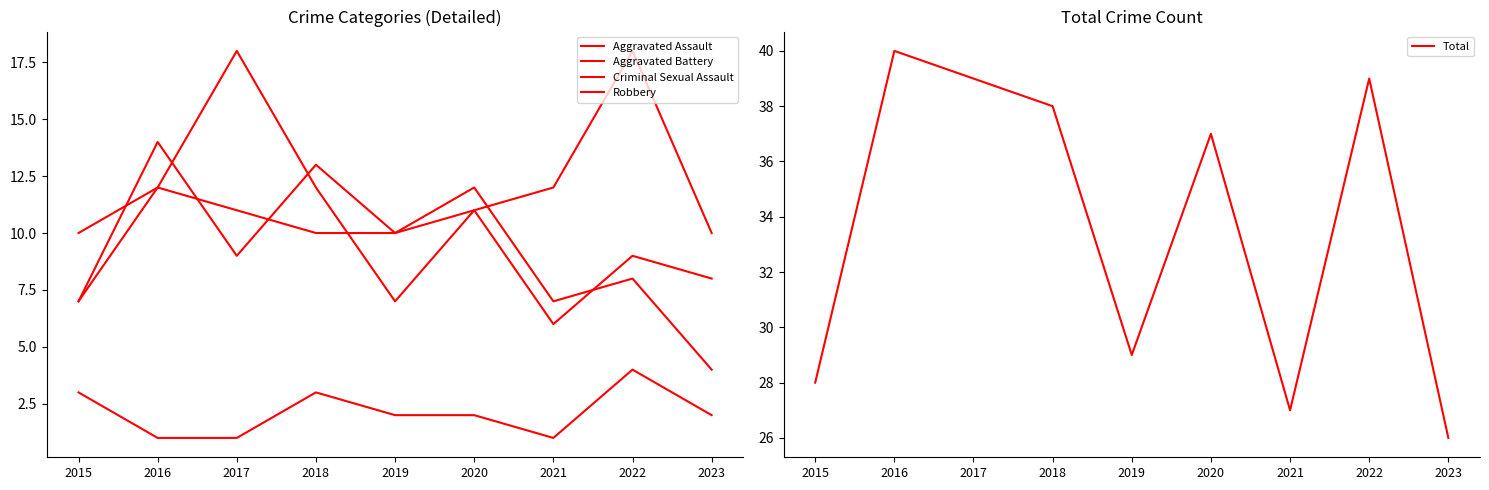

List the labels in order of Total value, smallest first.

2023, 2021, 2015, 2019, 2020, 2018, 2017, 2022, 2016